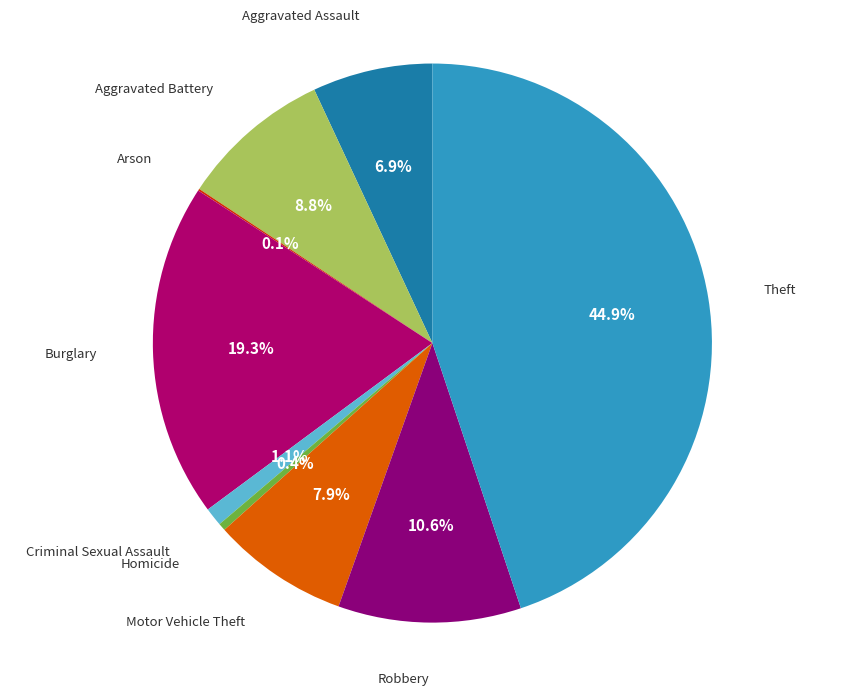

Rank the categories by value from lowest to highest.

Arson, Homicide, Criminal Sexual Assault, Aggravated Assault, Motor Vehicle Theft, Aggravated Battery, Robbery, Burglary, Theft